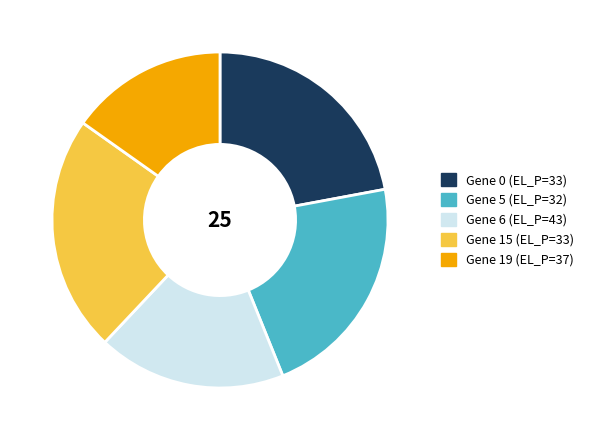

Is there any slice that represents more than half of the pie?

No